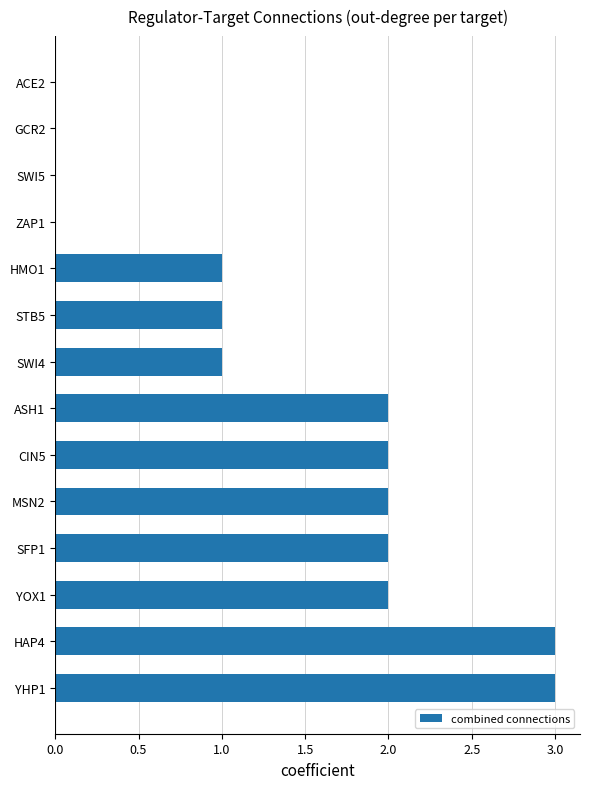

What is the greatest value displayed?

3